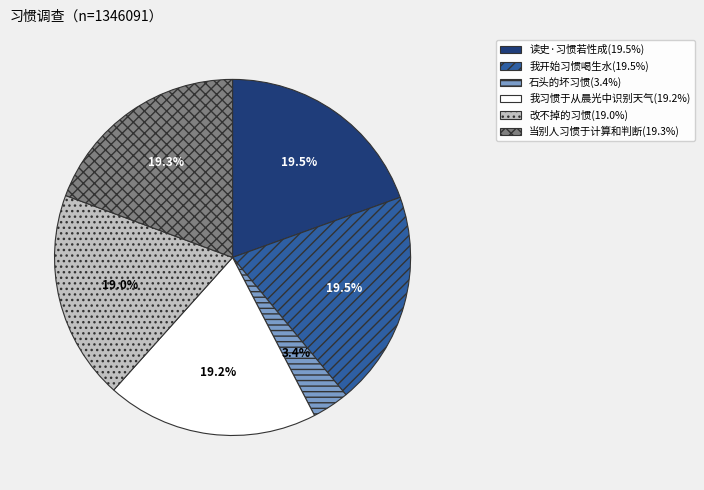

How much of the chart is everything except 石头的坏习惯?

96.6%